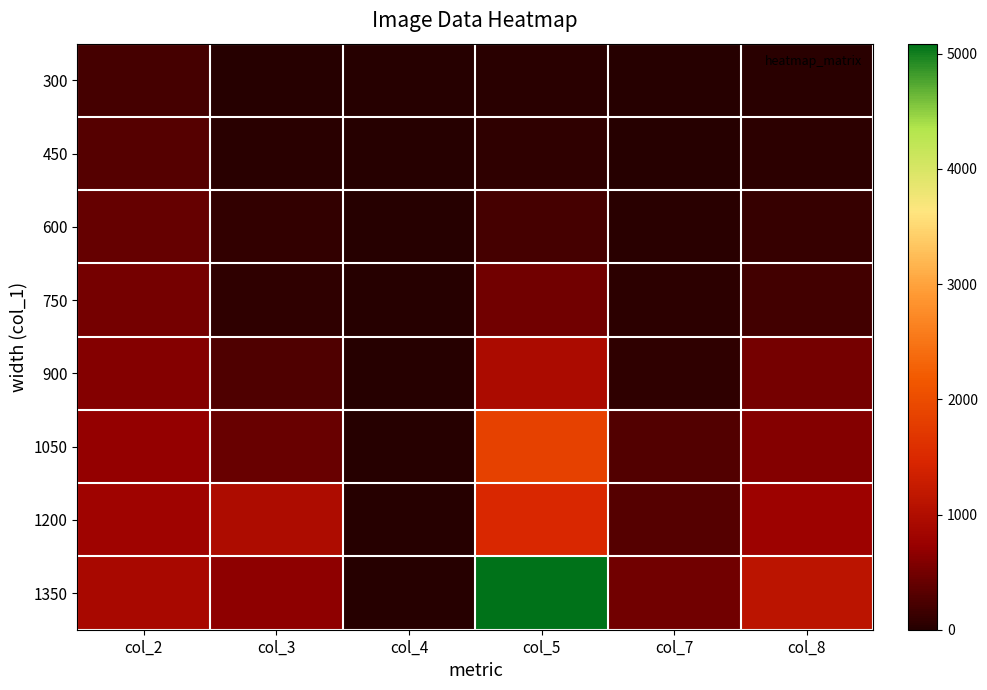

Which series has the largest total across all categories?

1350